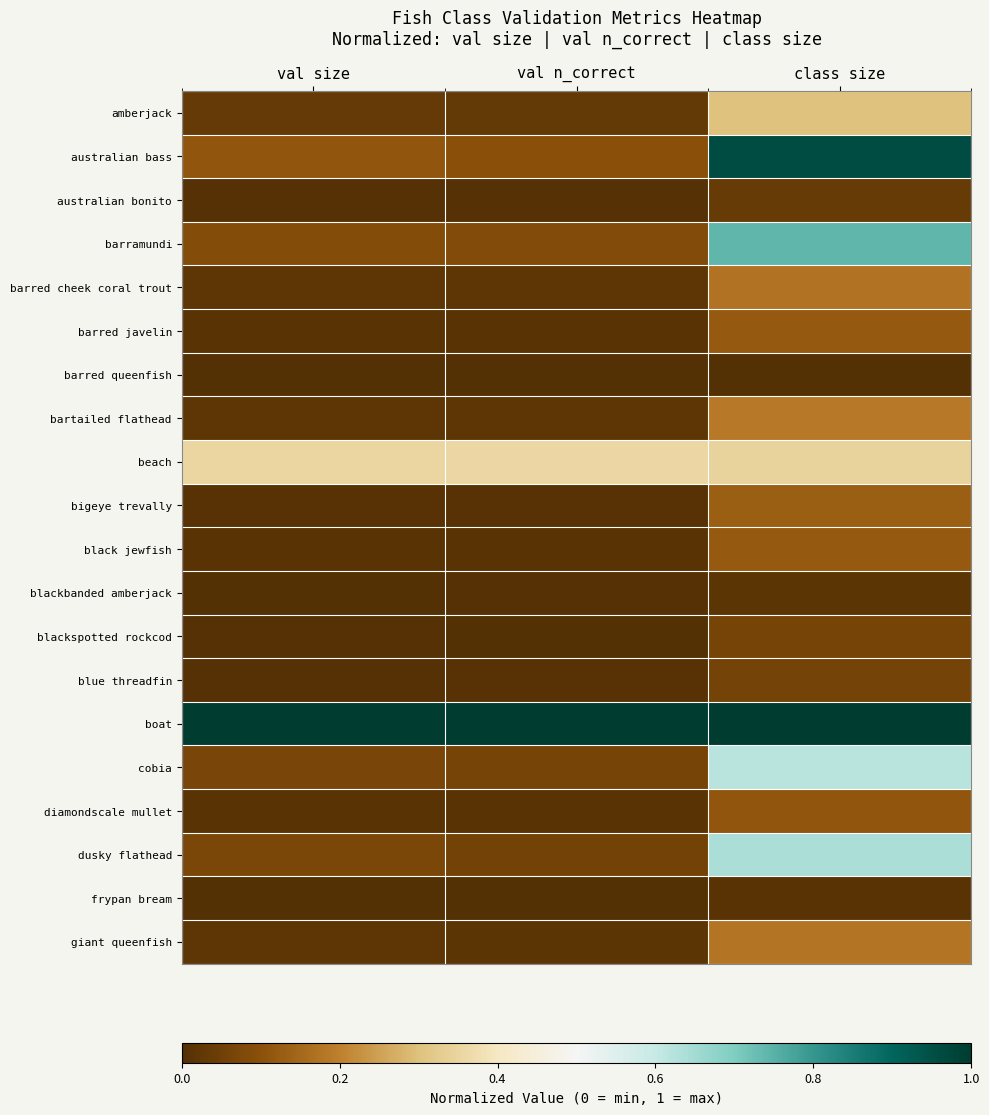

What is the greatest value displayed?

1.0